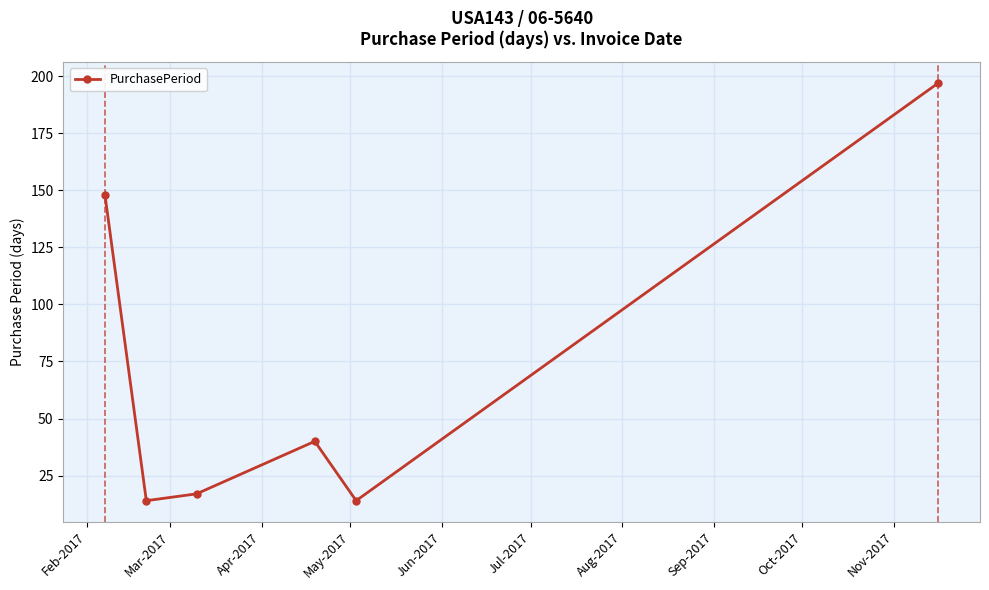

Reading left to right, what are all the values shown in this chart?

148	14	17	40	14	197